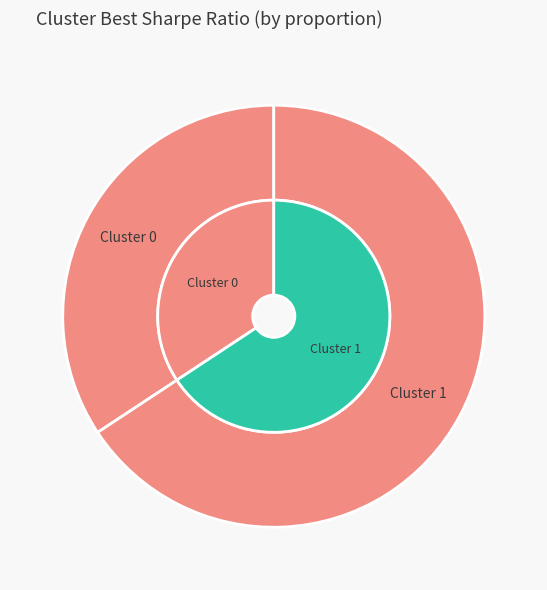

What percentage is the Cluster 1 slice, to the nearest percent?

66%